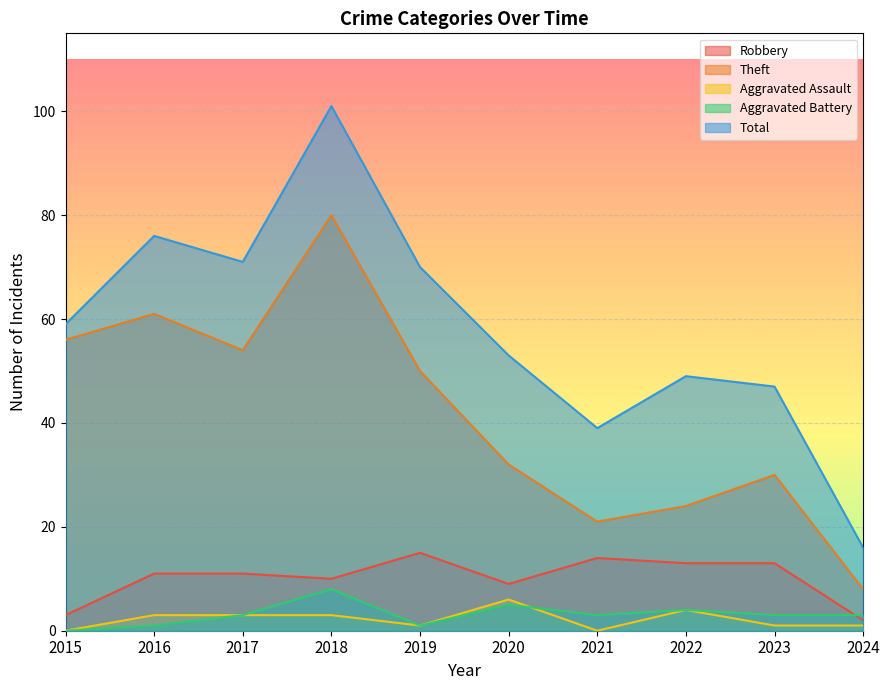

True or false: Theft has a value of 15 at 2023.

False